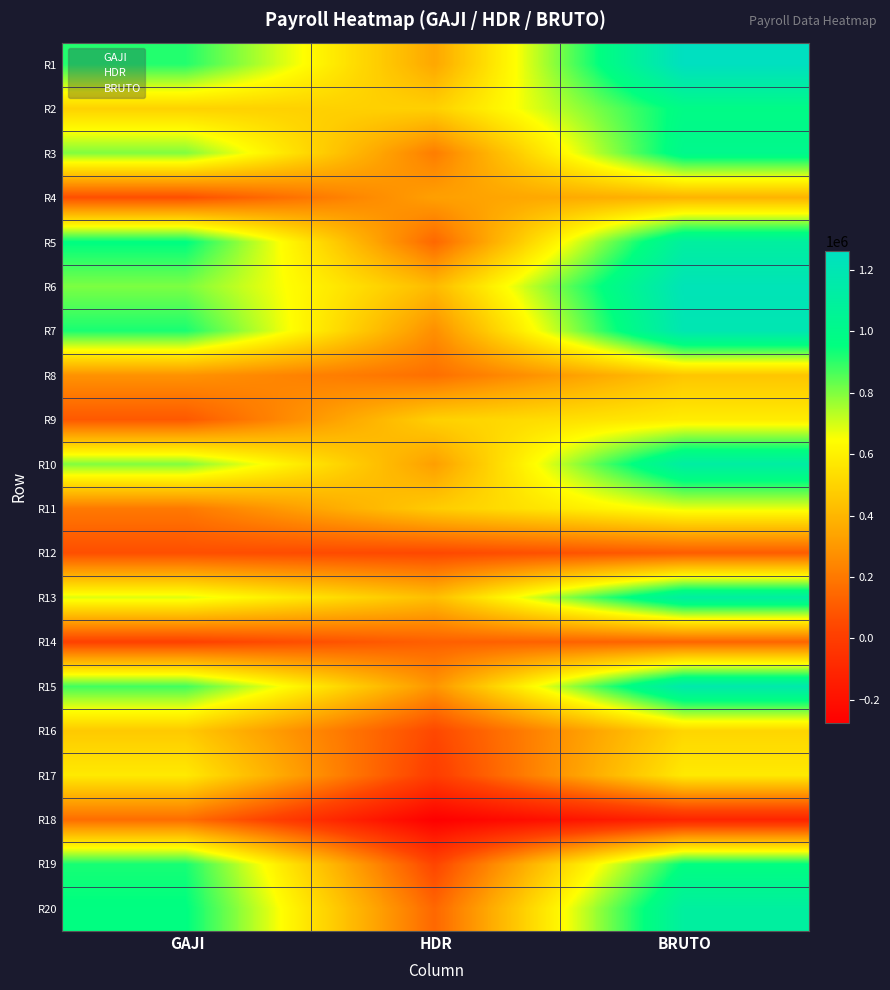

Reading left to right, list all the values displayed in this chart.

gaji: 912071.0	495605.7	799464.0	64929.0	959847.0	805001.0	923363.0	282580.0	96122.0	798094.0	200222.0	65407.0	686073.0	16216.0	875325.0	465591.0	576575.0	163642.0	925970.0	959847.0
hdr: 350002.0	488171.0	214417.0	324970.0	144113.0	414396.0	271054.0	169463.0	490631.0	321762.0	474244.0	42142.0	427165.0	119175.0	291481.0	43023.2	0.0	-274497.0	31786.0	144113.0
bruto: 1262073.0	983776.7	1013881.0	389899.0	1103960.0	1219397.0	1194417.0	452043.0	586753.0	1119856.0	674466.0	107549.0	1113238.0	135391.0	1166806.0	508614.2	576575.0	-110855.0	957756.0	1103960.0